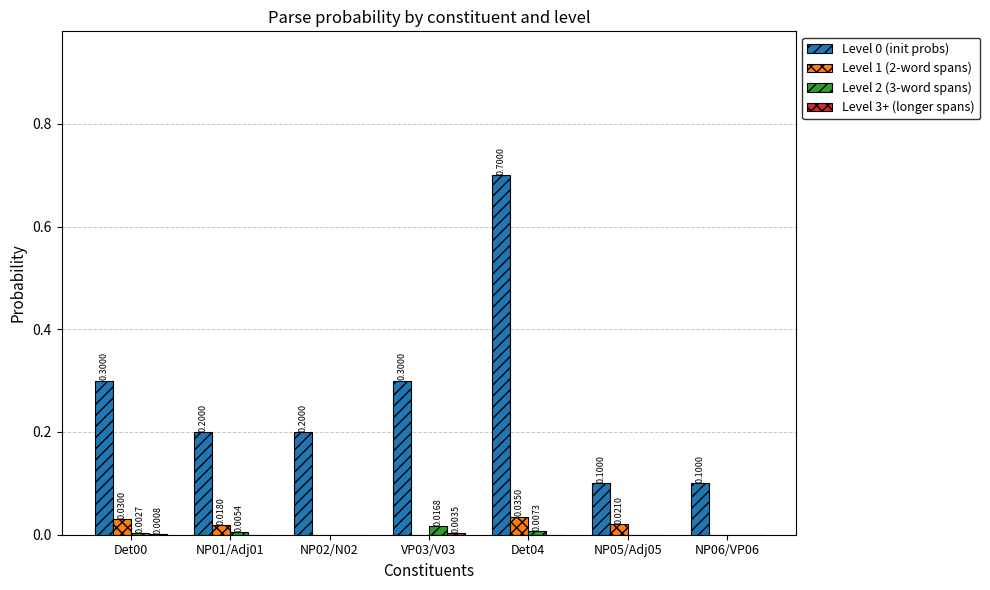

At which category does the chart reach its peak across all series?

Det04